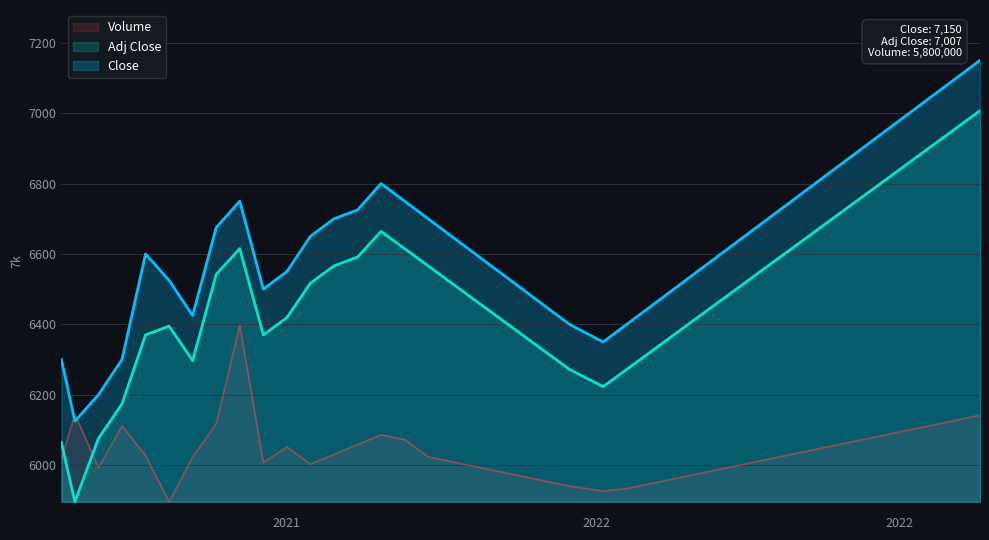

Which series has the widest spread of values?

Adj Close